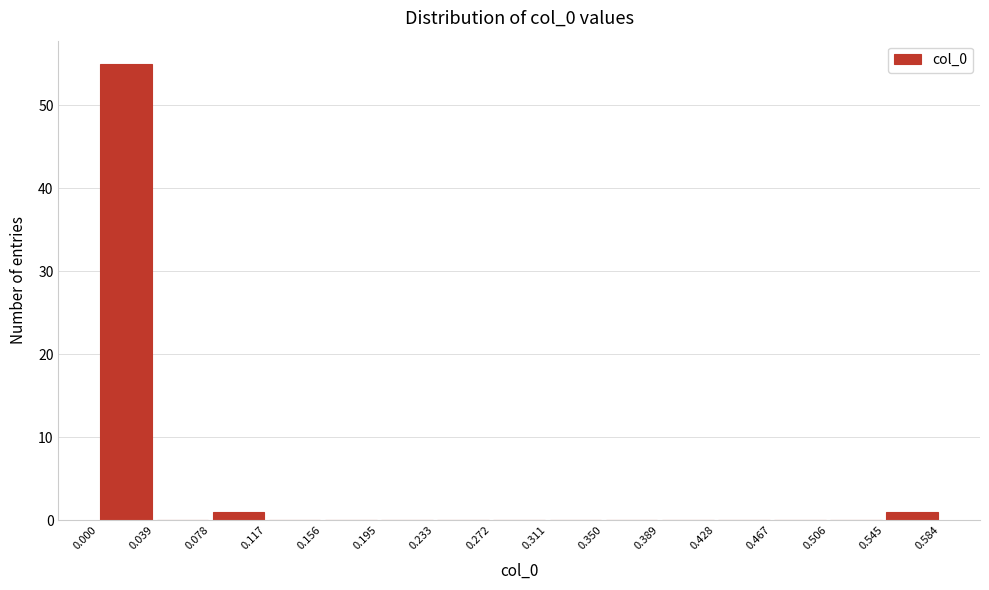

How tall is the bar that spans 0.545 to 0.584 on the x-axis? The values are not printed on the chart, so give them approximately, as read against the axis.

1